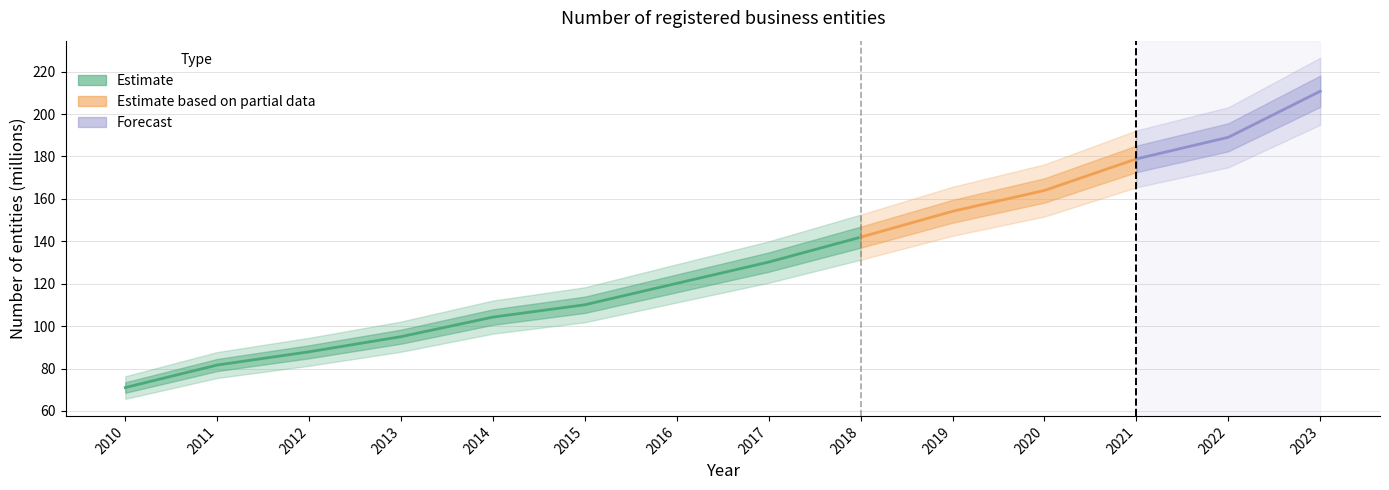

What is the value of the 1st point from the left?

71.0